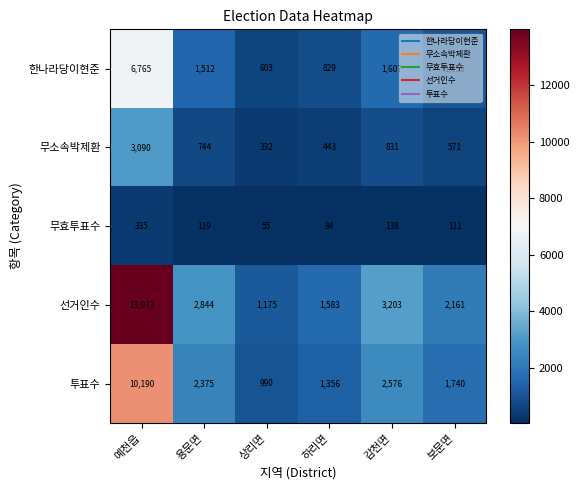

At how many categories does at least one series exceed 792?

6